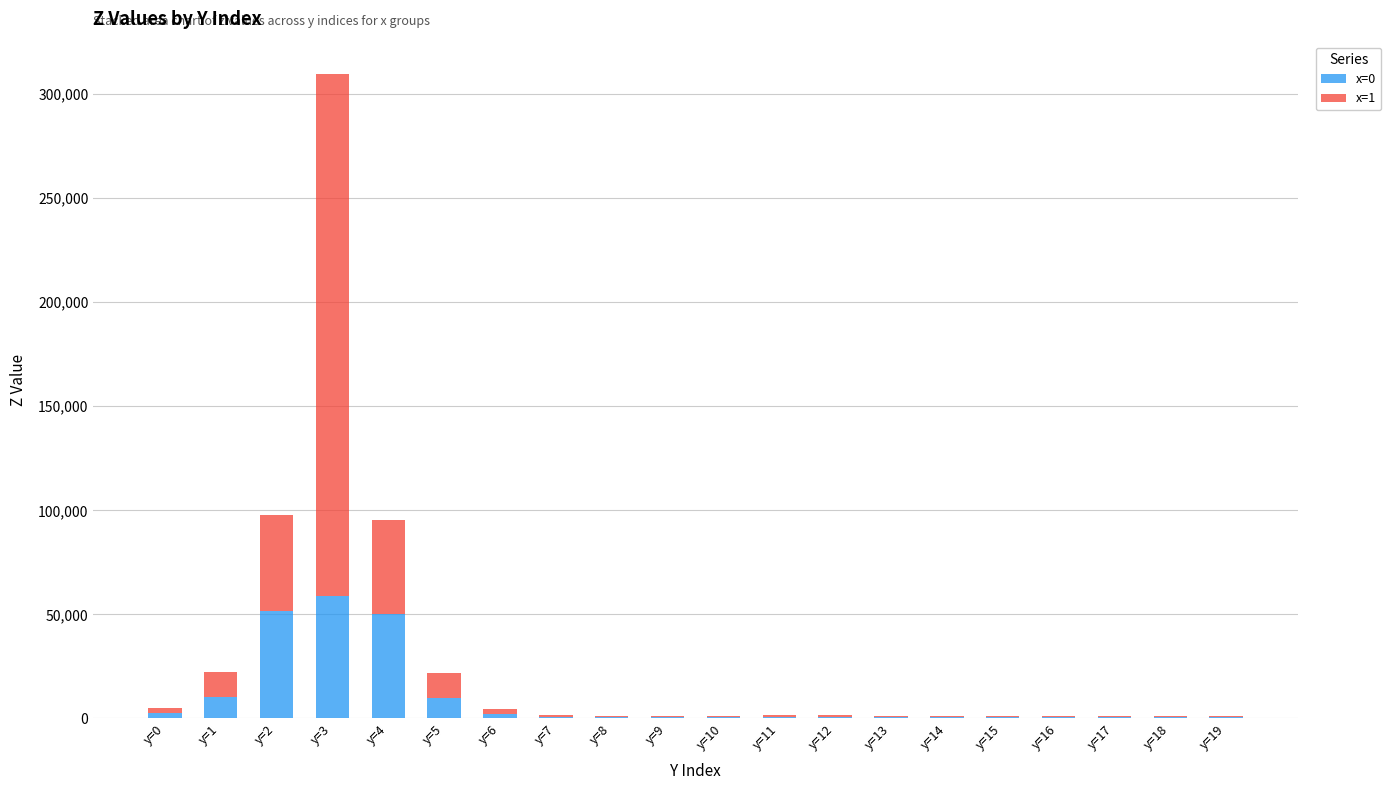

What is the total value across all series at y=6?

4634.1